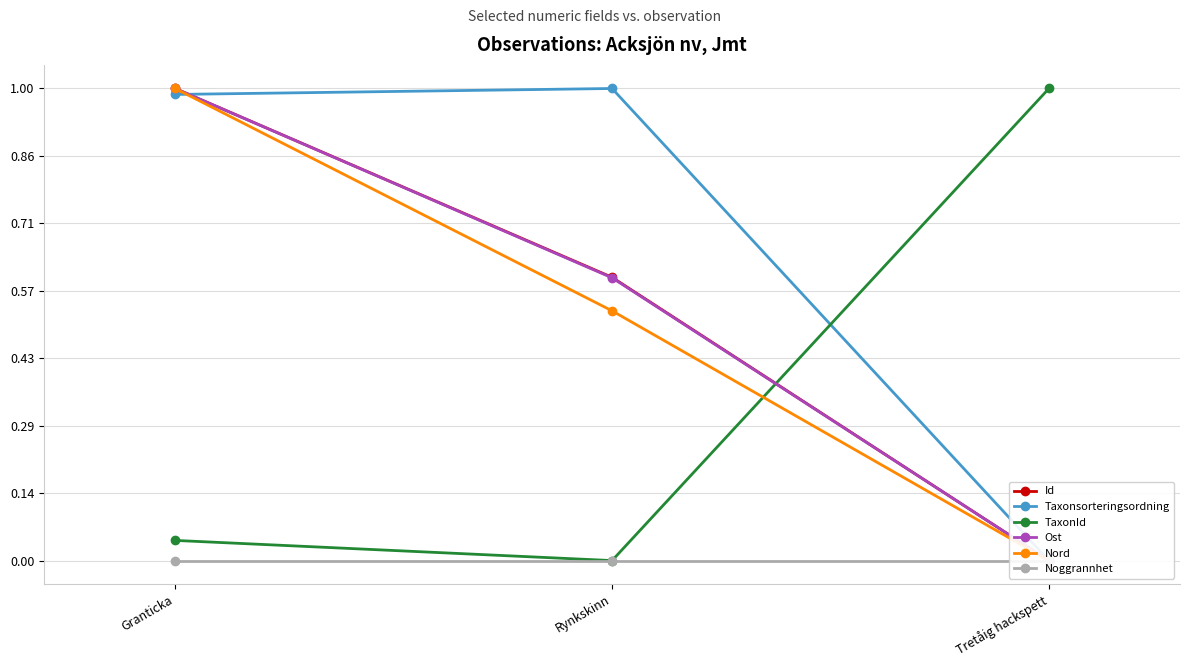

Which category has the lowest value across all series?

Tretåig hackspett